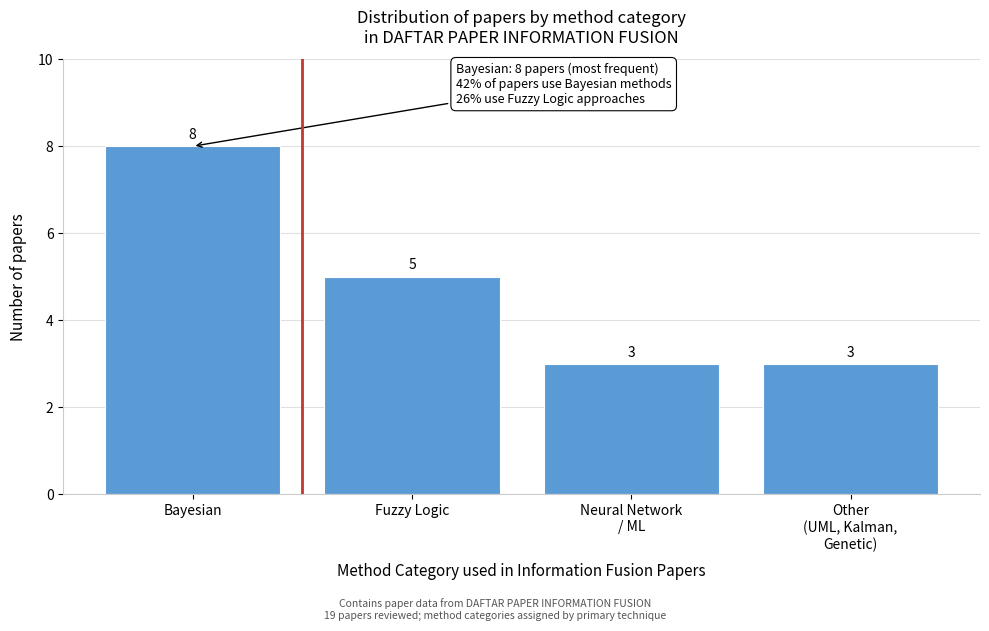

Reading left to right, list all the values displayed in this chart.

8	5	3	3